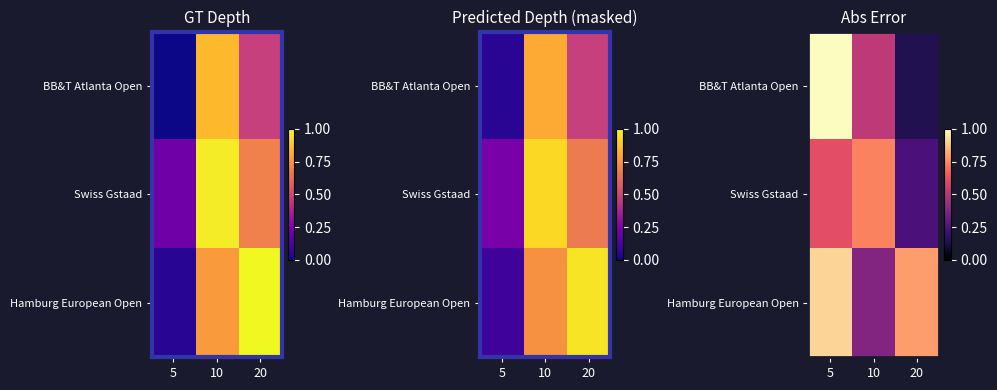

The value of BB&T Atlanta Open at 10 is 0.7. True or false?

False